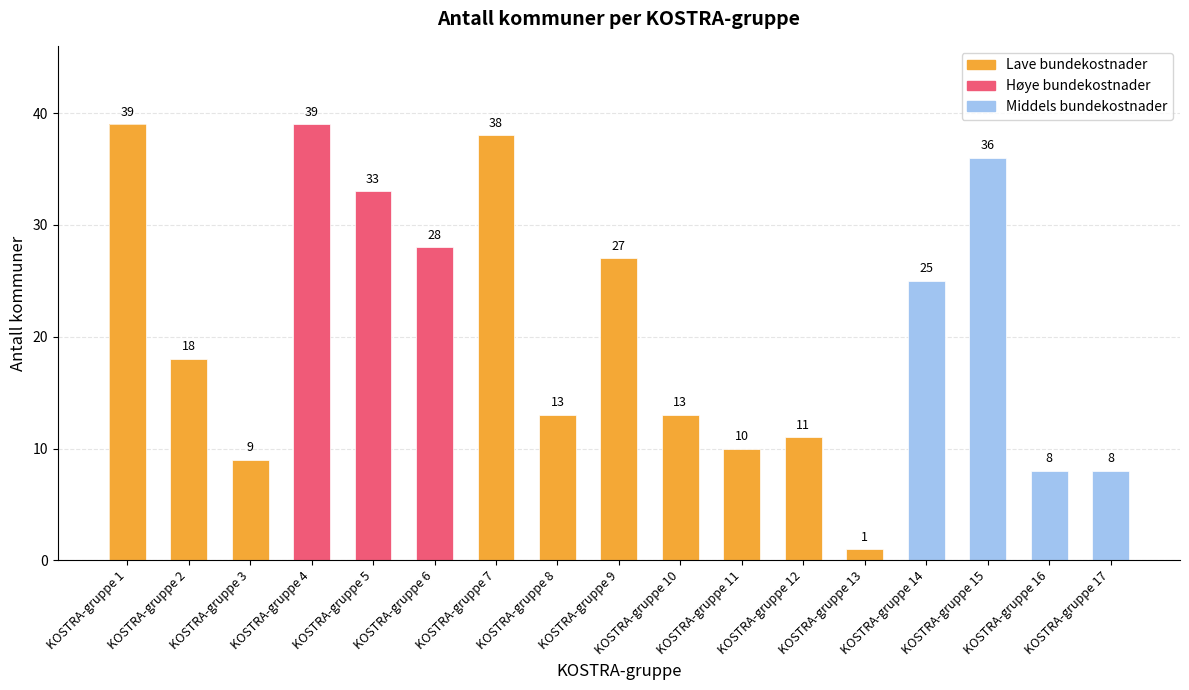

What is the change in value from KOSTRA-gruppe 1 to KOSTRA-gruppe 13?

-38